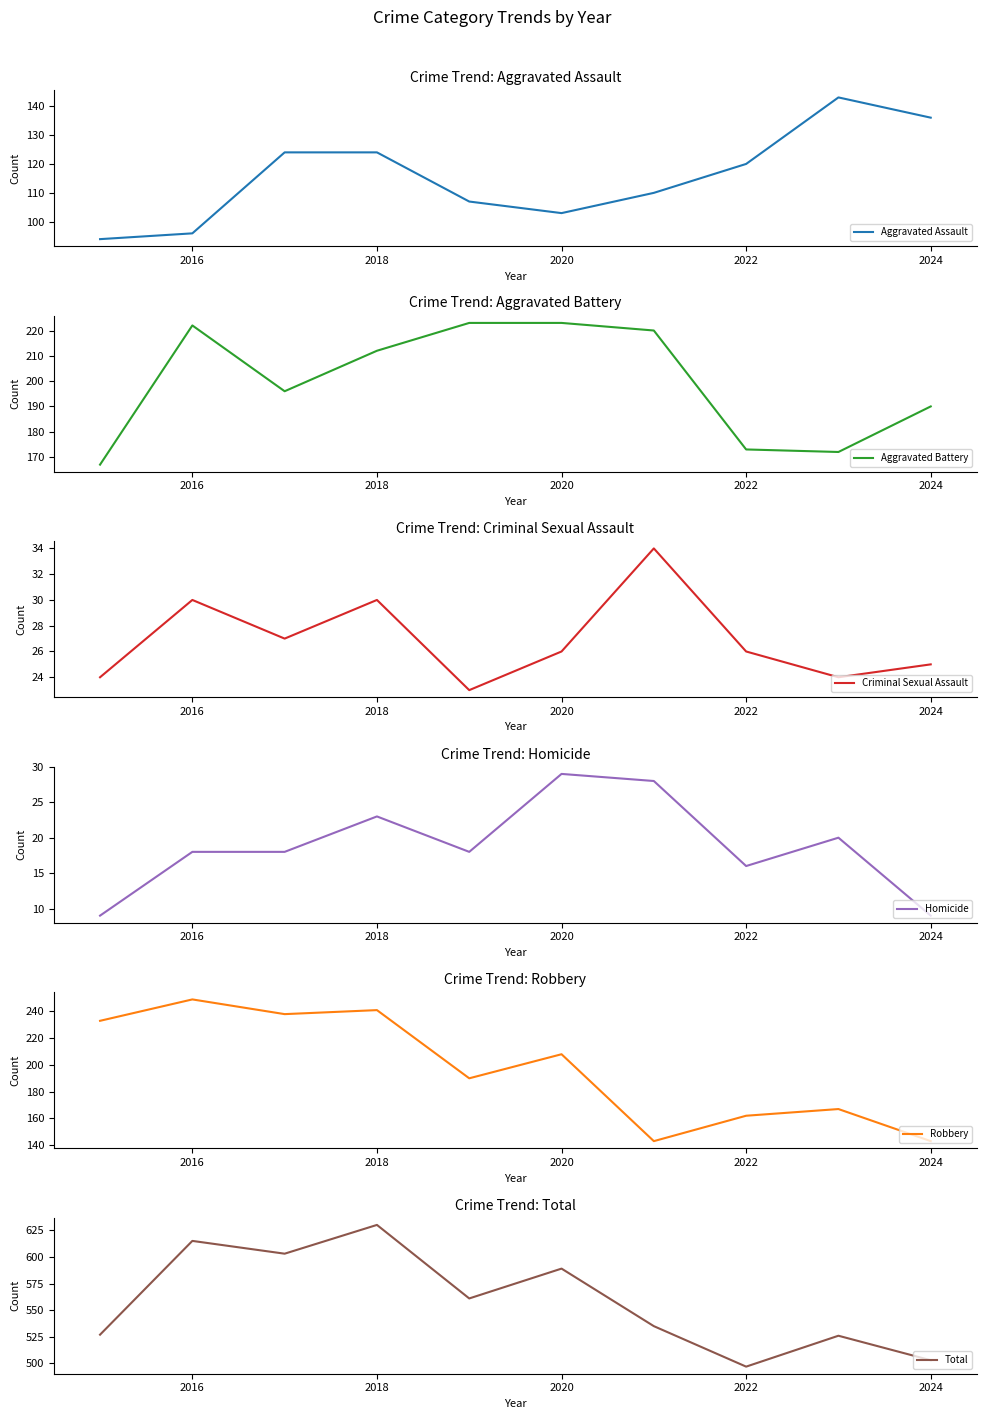

Which category has the lowest value in the Total series?

2022